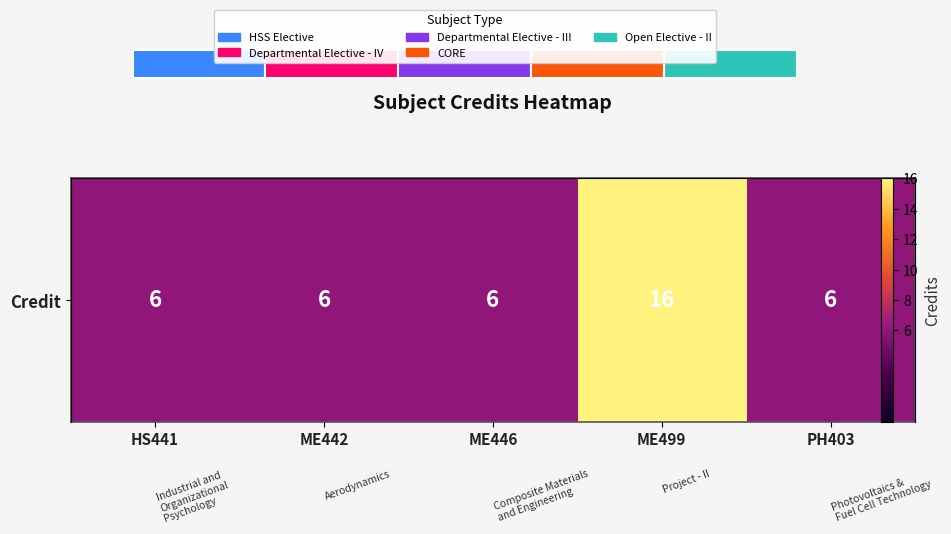

Is it true that the value at ME499 is 5?

False